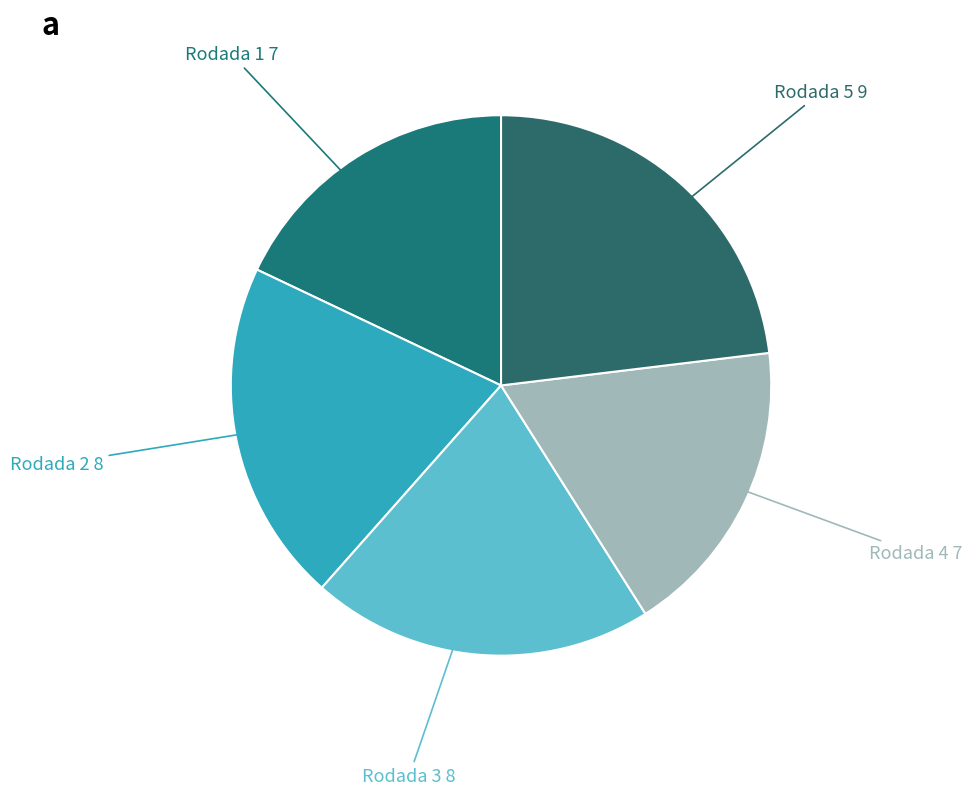

Is the sum of Rodada 5 and Rodada 3 greater than half?

No